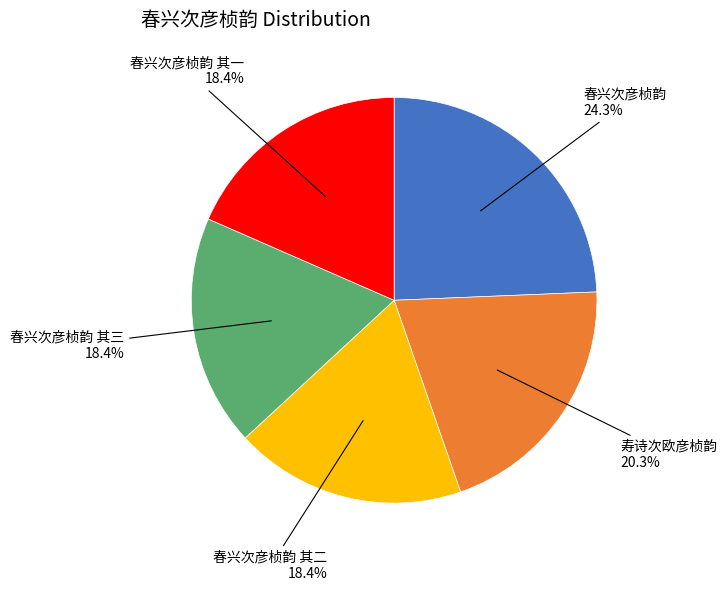

Is there a majority slice in this chart?

No